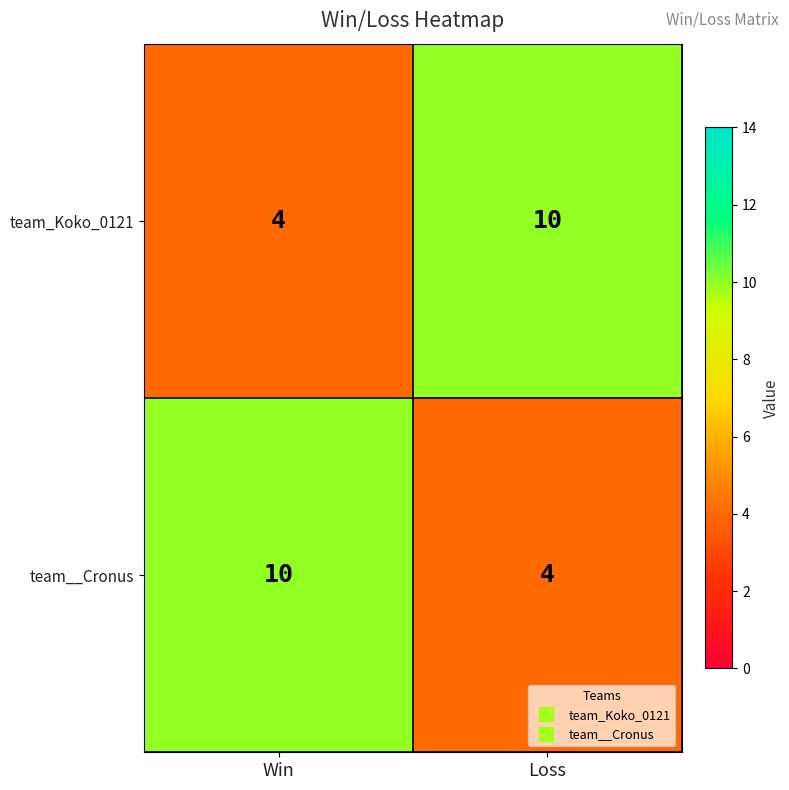

What is the smallest value displayed?

4